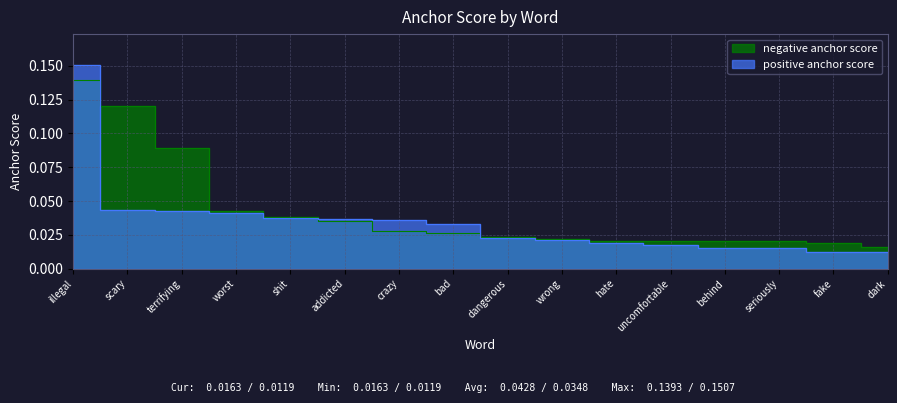

The positive anchor score series shows 0.0 at wrong. True or false?

True